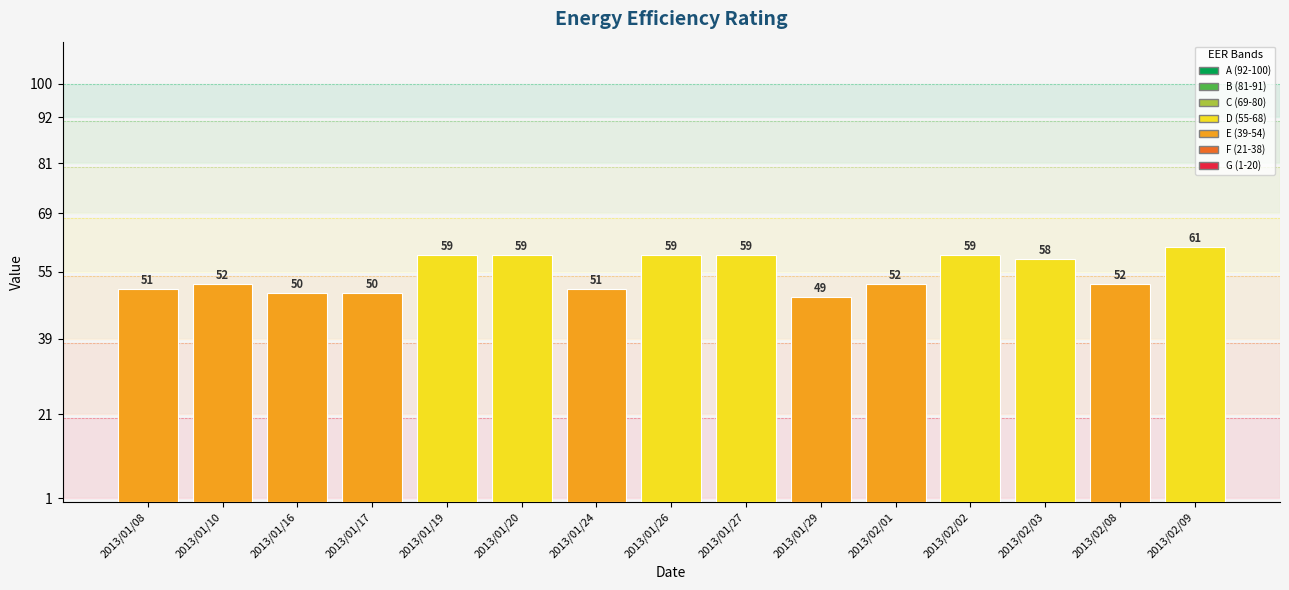

What value does the data have at 2013/01/08, to the nearest 10?

50